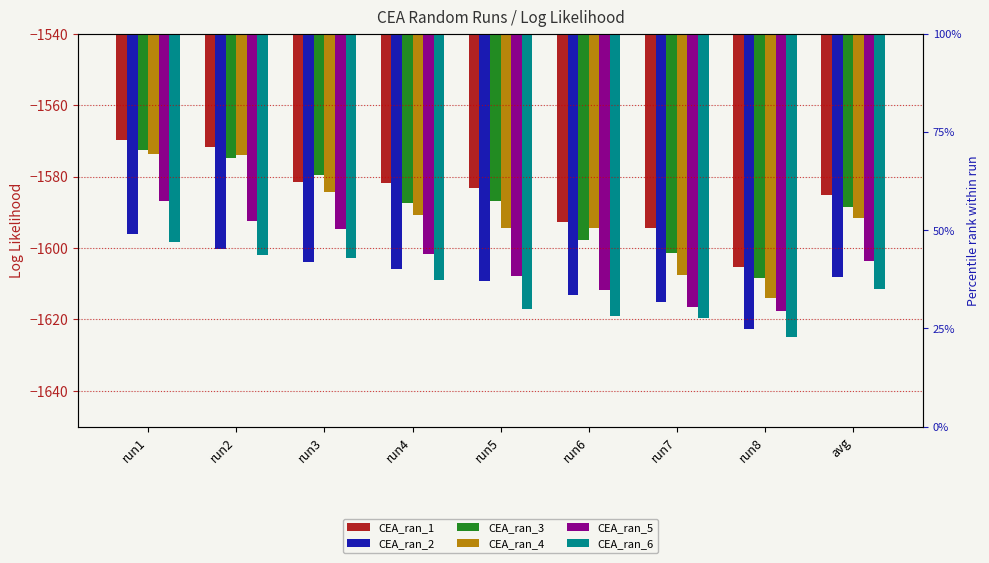

Reading left to right, list all the values displayed in this chart.

CEA_ran_1: -1569.7	-1571.8	-1581.5	-1581.9	-1583.2	-1592.6	-1594.5	-1605.2	-1585.0
CEA_ran_2: -1596.1	-1600.2	-1603.9	-1605.9	-1609.2	-1613.3	-1615.0	-1622.7	-1608.3
CEA_ran_3: -1572.5	-1574.8	-1579.6	-1587.4	-1587.0	-1597.9	-1601.3	-1608.3	-1588.6
CEA_ran_4: -1573.6	-1573.8	-1584.3	-1590.8	-1594.3	-1594.5	-1607.6	-1614.0	-1591.6
CEA_ran_5: -1586.8	-1592.3	-1594.6	-1601.8	-1607.8	-1611.9	-1616.6	-1617.5	-1603.7
CEA_ran_6: -1598.2	-1601.9	-1602.8	-1609.1	-1617.1	-1618.9	-1619.7	-1624.8	-1611.6